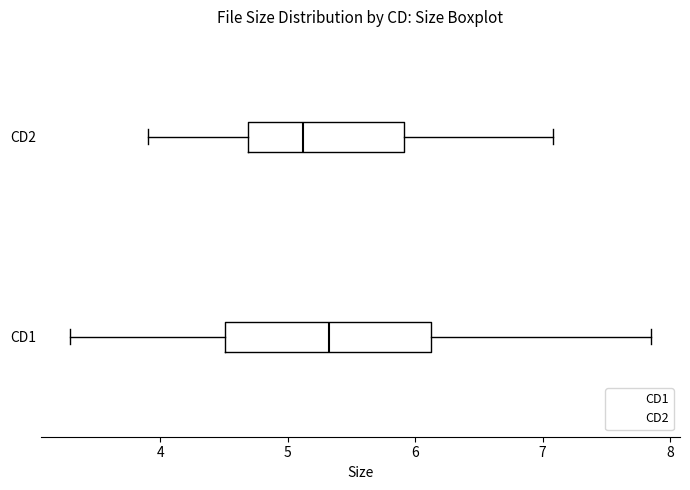

Reading bottom to top, read every box against the x-axis: the position of its median line, the range the box covers, and the ends of its whiskers. The values are not printed on the chart, so give them approximately, as read against the axis.

CD1: median 5.3, box 4.5 to 6.1, whiskers 3.3 to 7.9
CD2: median 5.1, box 4.7 to 5.9, whiskers 3.9 to 7.1